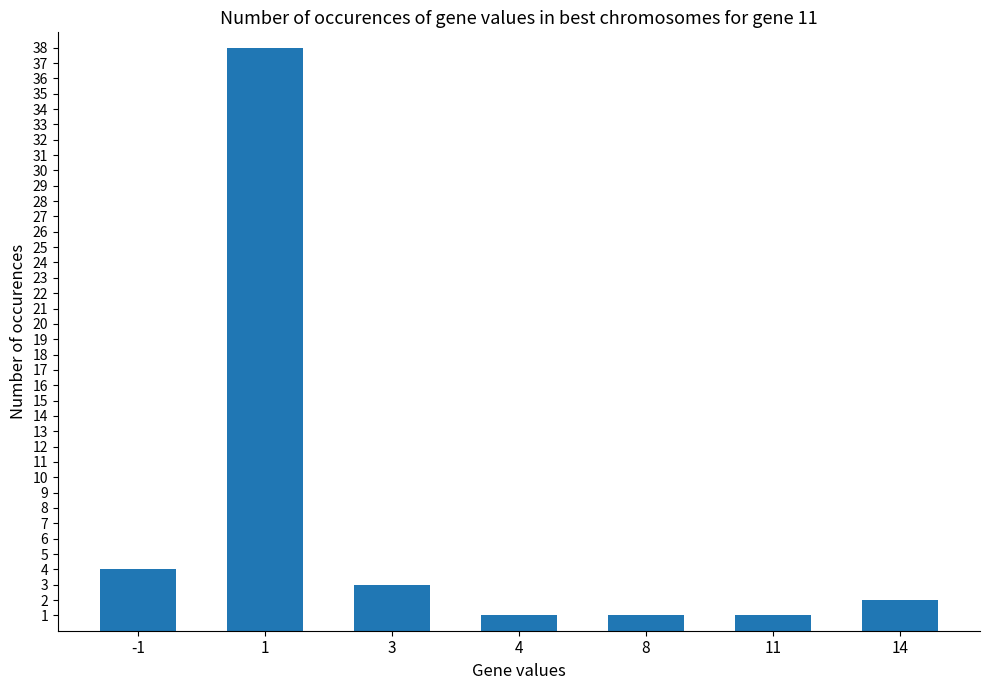

How many series are shown in this chart?

1